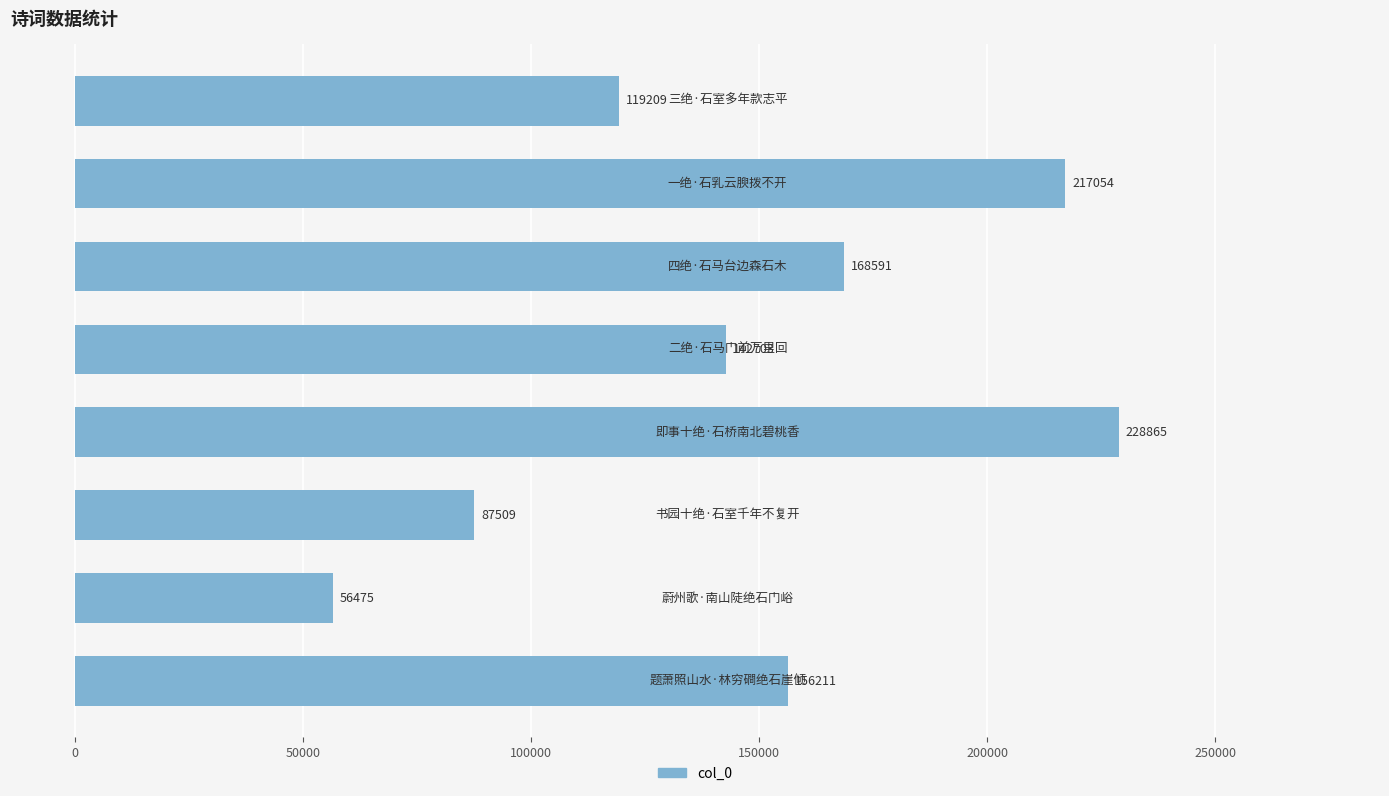

What is the maximum value shown in the chart?

228865